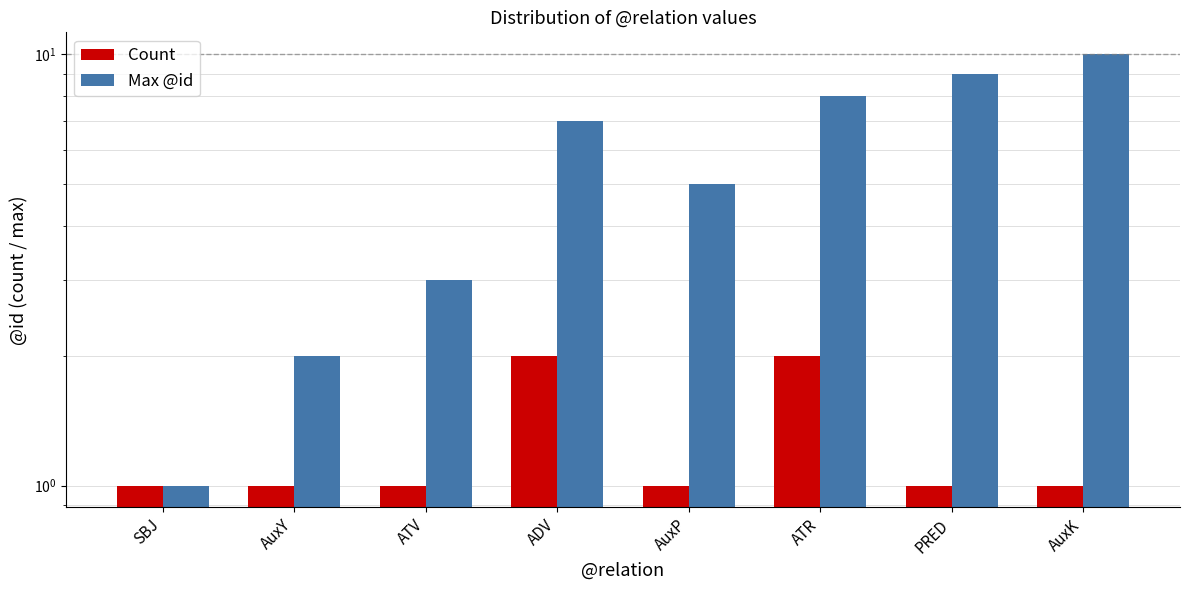

Reading left to right, what are all the values shown in this chart?

Count: SBJ=1	AuxY=1	ATV=1	ADV=2	AuxP=1	ATR=2	PRED=1	AuxK=1
Max @id: SBJ=1	AuxY=2	ATV=3	ADV=7	AuxP=5	ATR=8	PRED=9	AuxK=10